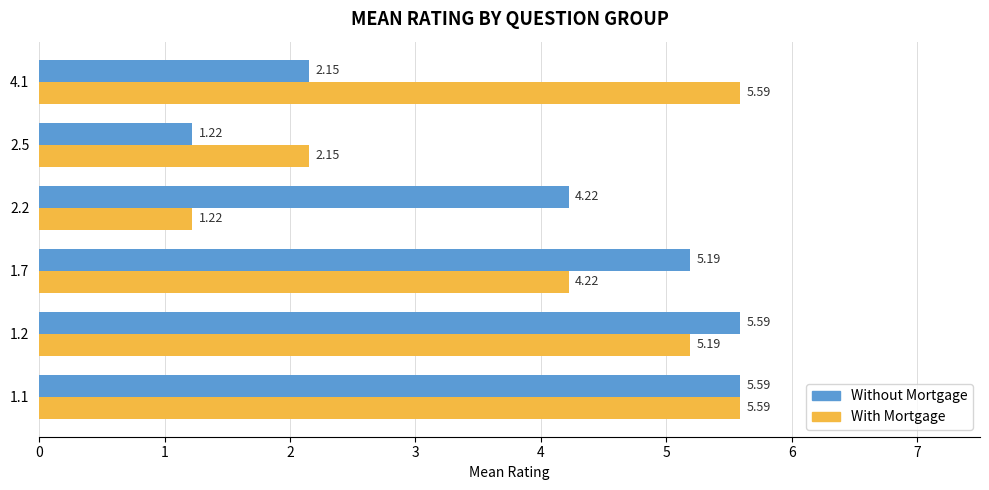

At 2.2, list the series in order from largest to smallest.

Without Mortgage, With Mortgage